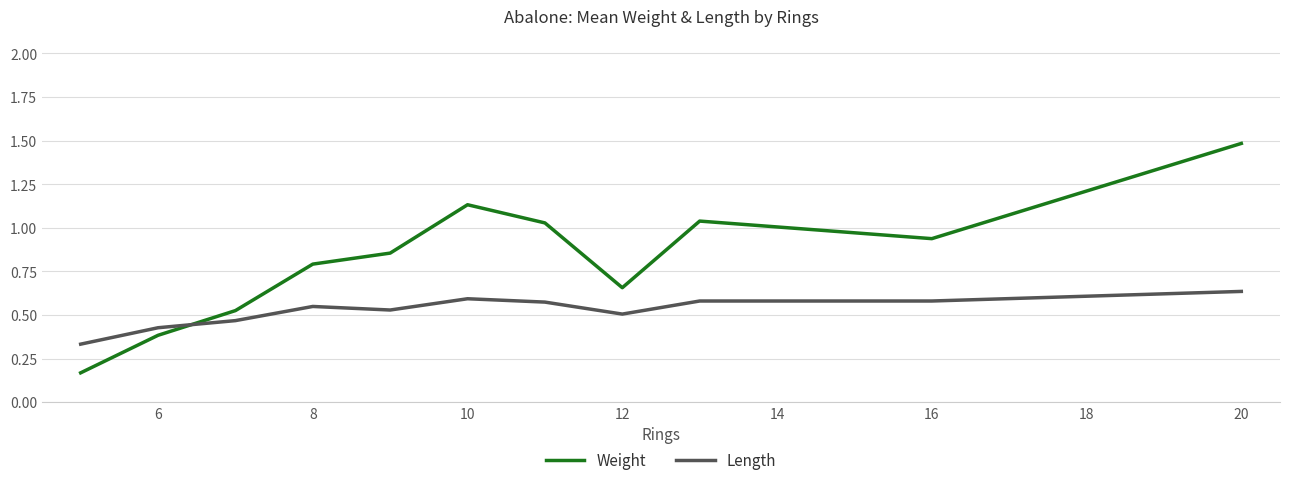

True or false: Length and Weight intersect in this chart.

True